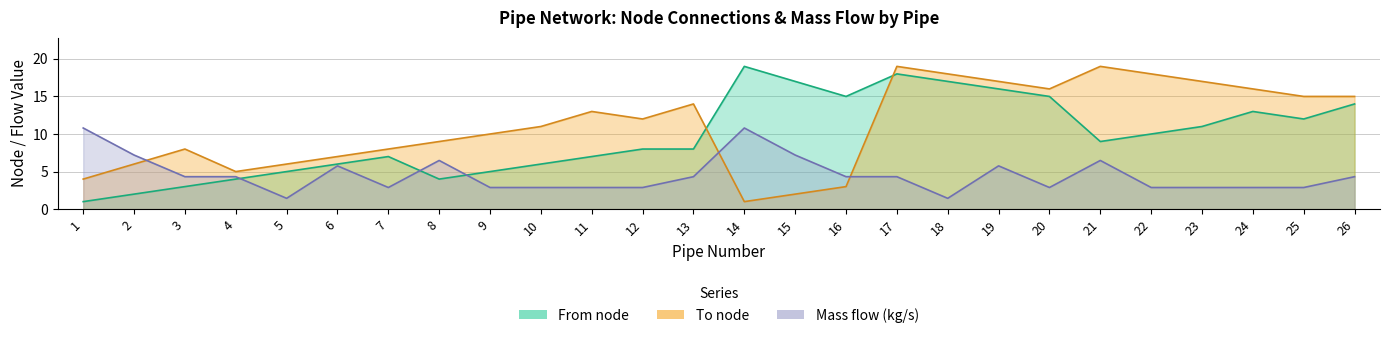

At which category does To node reach its first local peak?

3